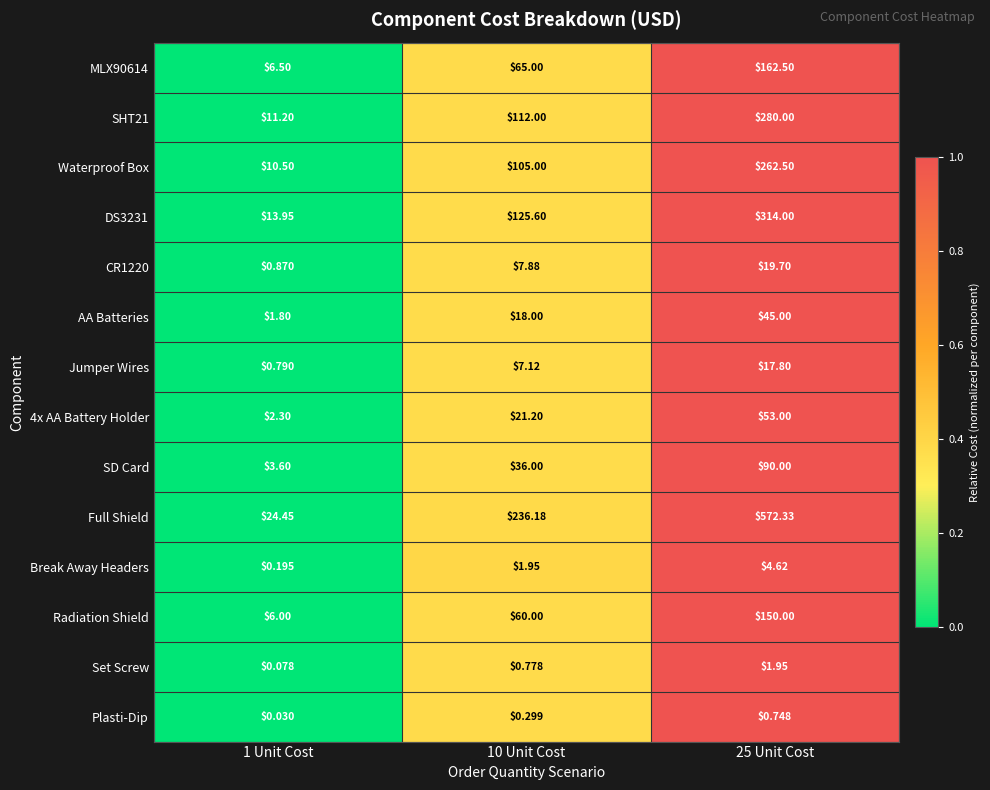

Which series has the largest total across all categories?

Full Shield